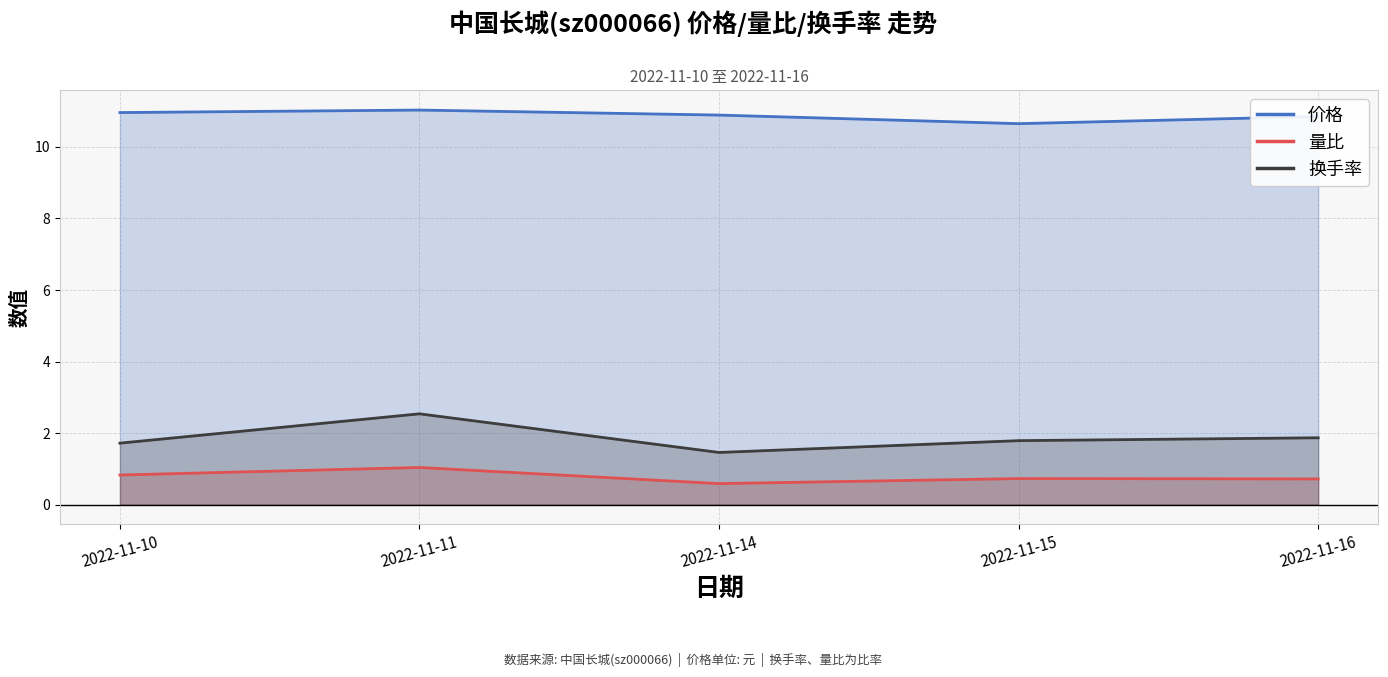

Where is the first local maximum for 量比?

2022-11-11